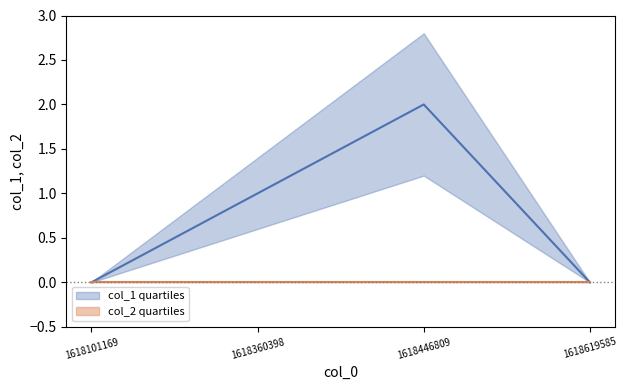

Which category has the highest value in the col_1 quartiles series?

1618446809